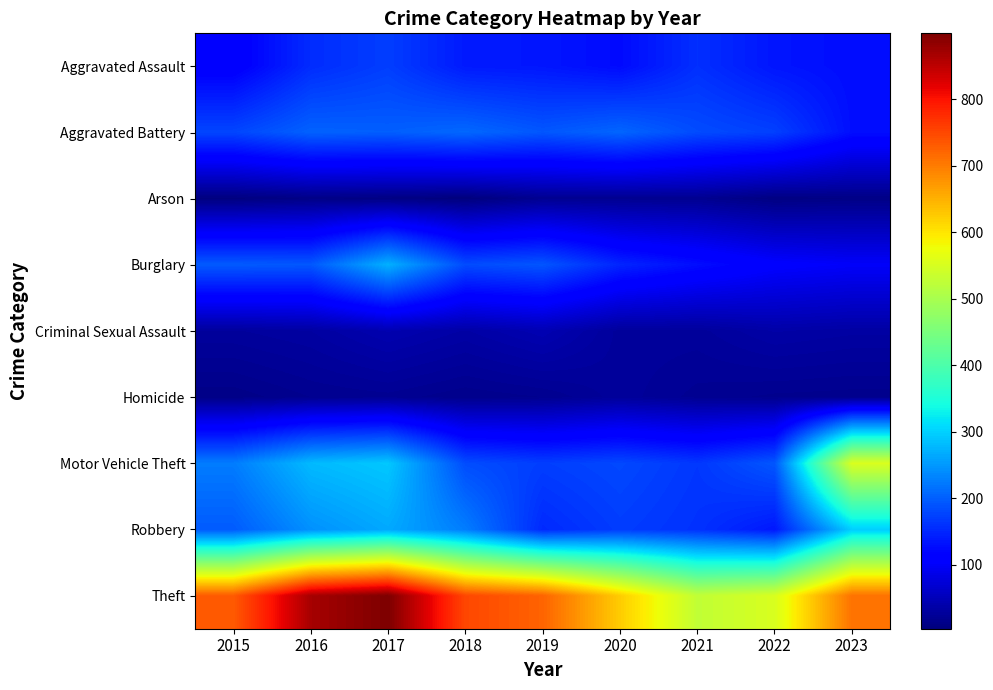

Rank the series at 2020 from highest to lowest value.

Theft, Aggravated Battery, Motor Vehicle Theft, Robbery, Burglary, Aggravated Assault, Criminal Sexual Assault, Homicide, Arson